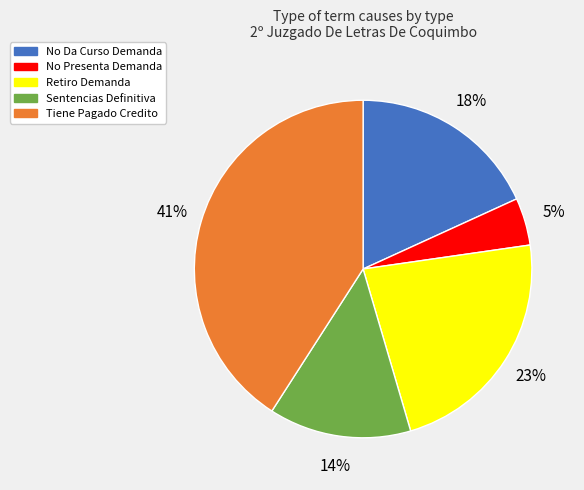

Does Retiro Demanda represent more than half of the total?

No